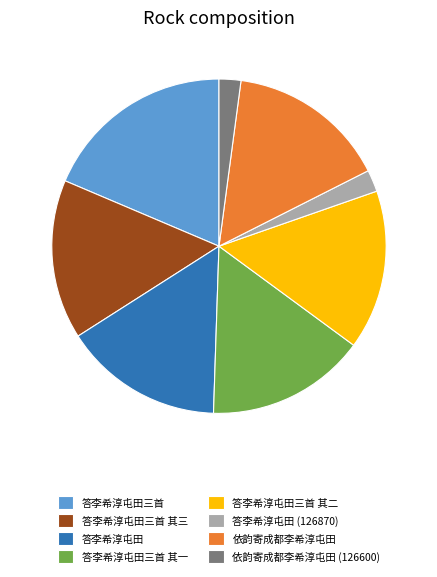

True or false: 答李希淳屯田三首 其一 accounts for 15% of the total.

True